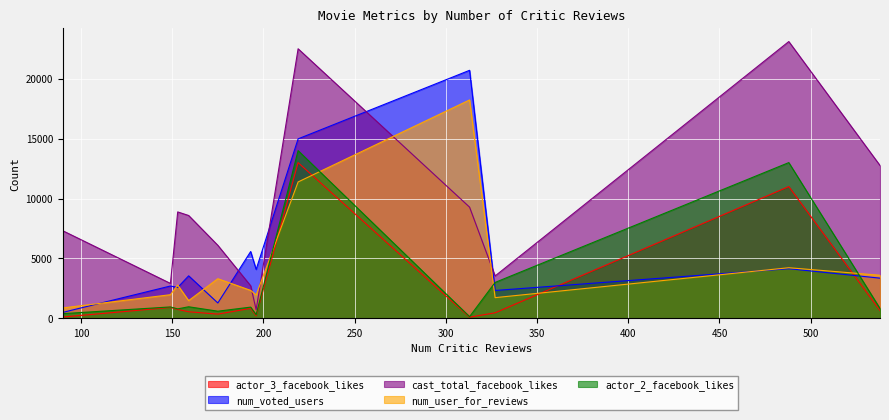

List the series in order of their peak value, lowest first.

actor_3_facebook_likes, actor_2_facebook_likes, num_user_for_reviews, num_voted_users, cast_total_facebook_likes